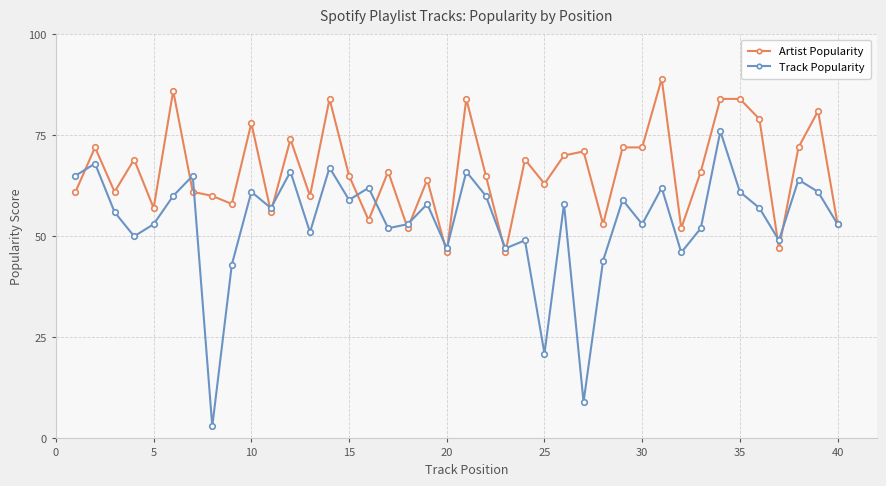

True or false: Track Popularity has more than 2 points higher than both neighbors.

True